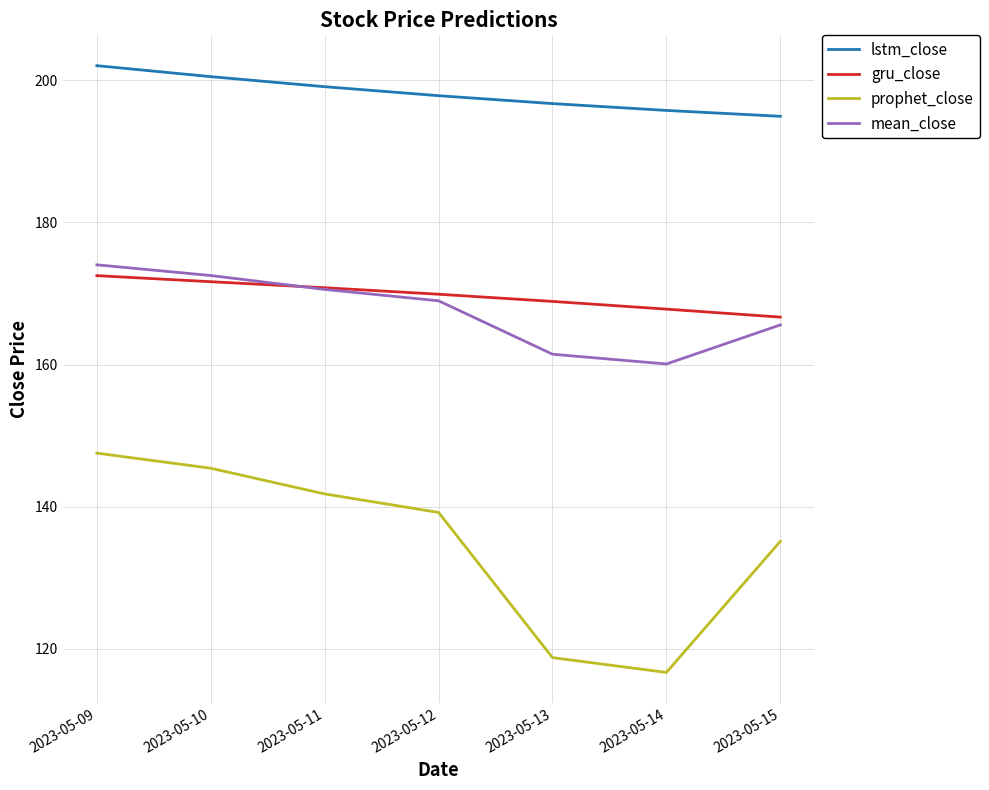

Is this an area chart (filled region under the line)?

No